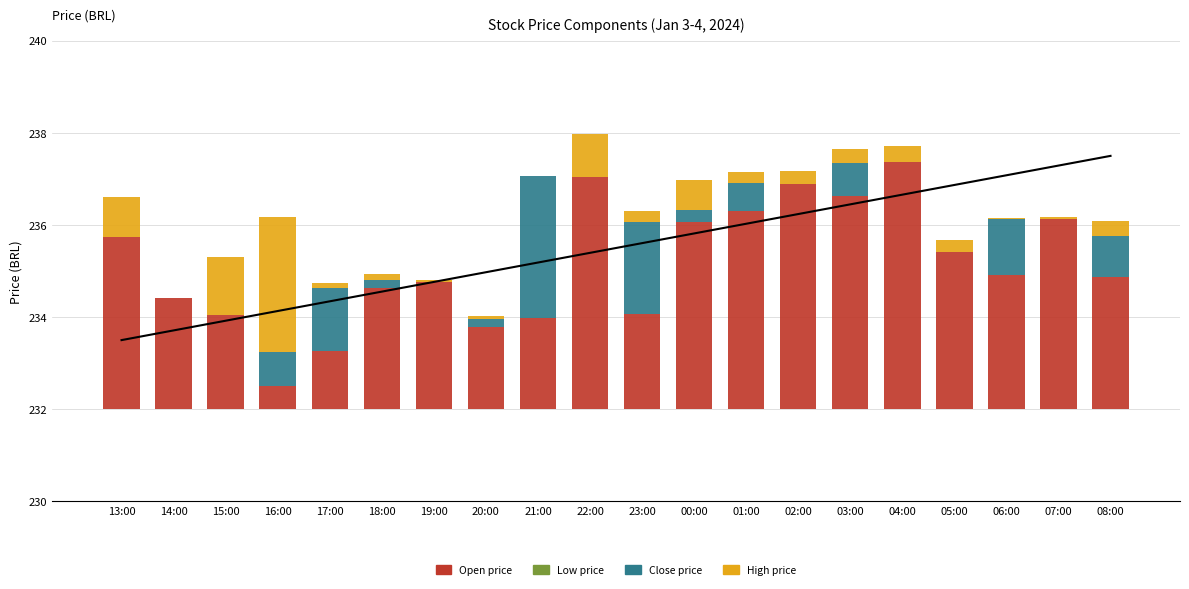

The value of Open price at 23:00 is 3.4. True or false?

False